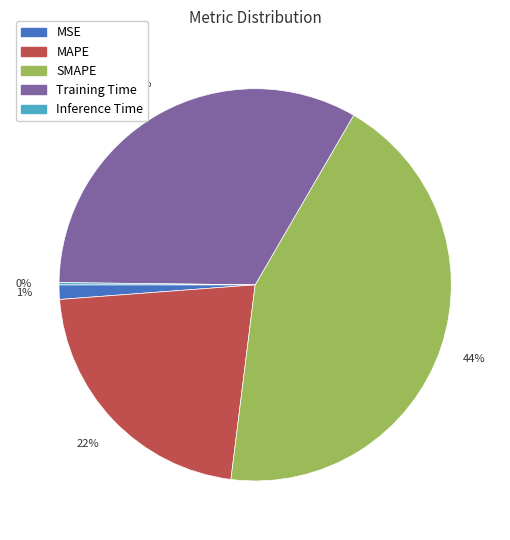

Which category has the biggest portion of the pie?

SMAPE